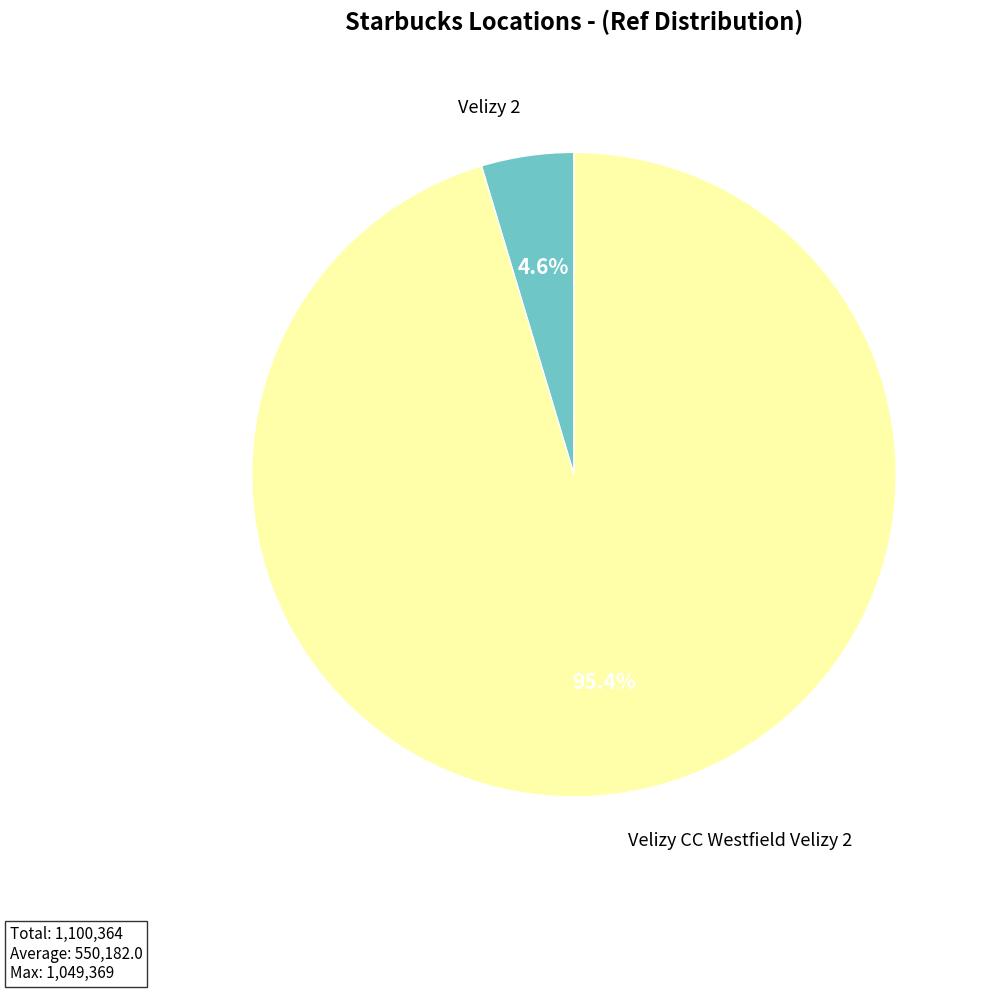

What is the largest slice in the pie chart?

Velizy CC Westfield Velizy 2